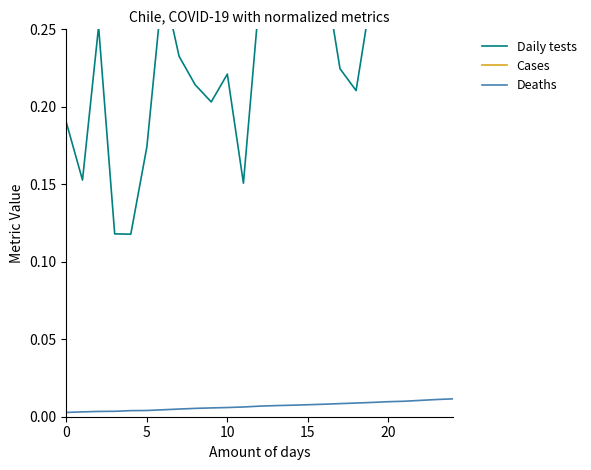

How many distinct data groups are displayed?

3